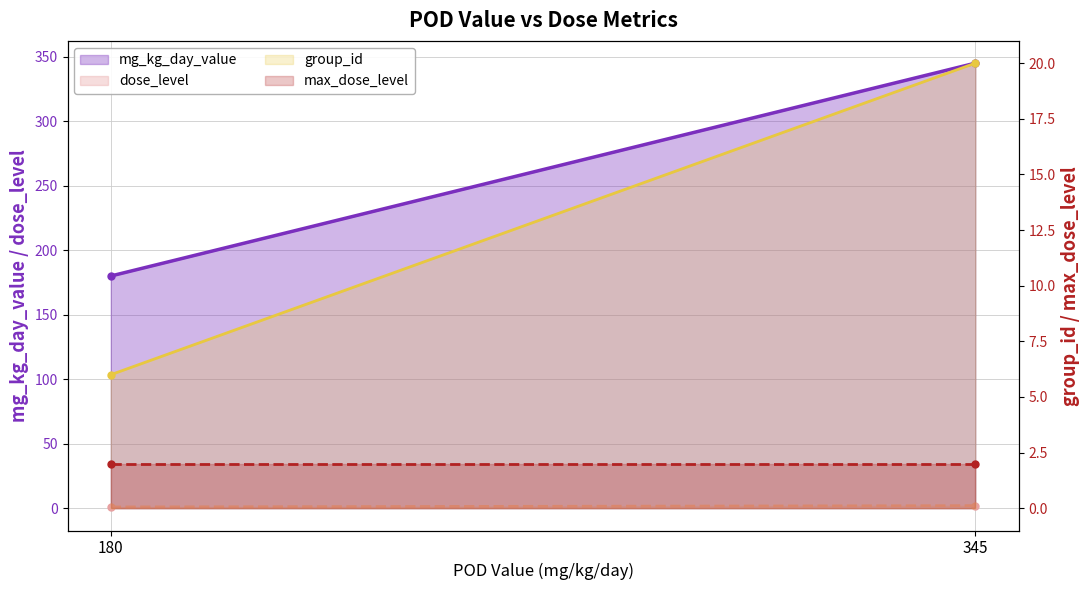

What is the difference between the highest and lowest values at 345?

343